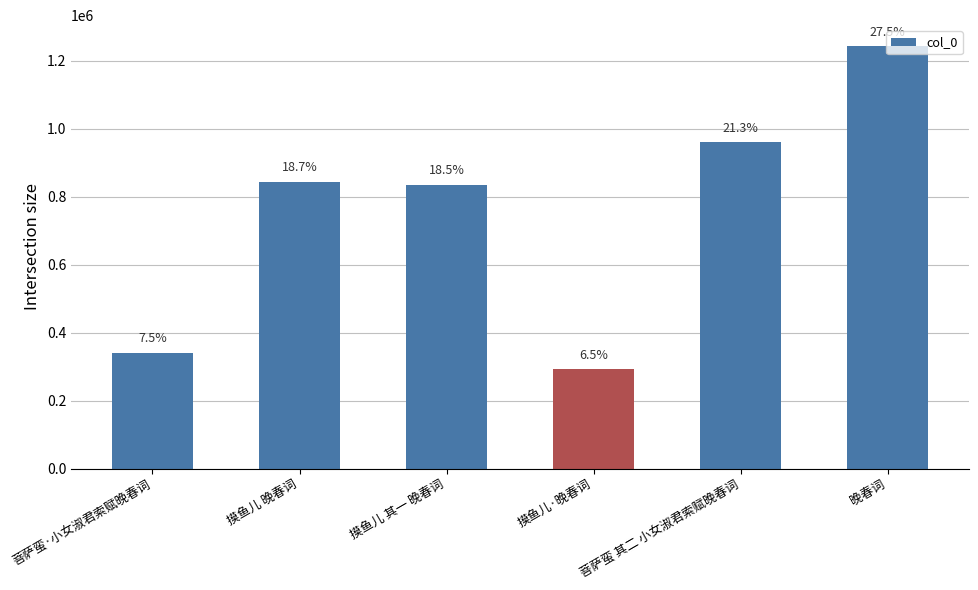

Reading left to right, what are all the values shown in this chart?

菩萨蛮·小女淑君索赋晚春词=340225	摸鱼儿 晚春词=843897	摸鱼儿 其一 晚春词=835351	摸鱼儿·晚春词=292186	菩萨蛮 其二 小女淑君索赋晚春词=960140	晚春词=1242492